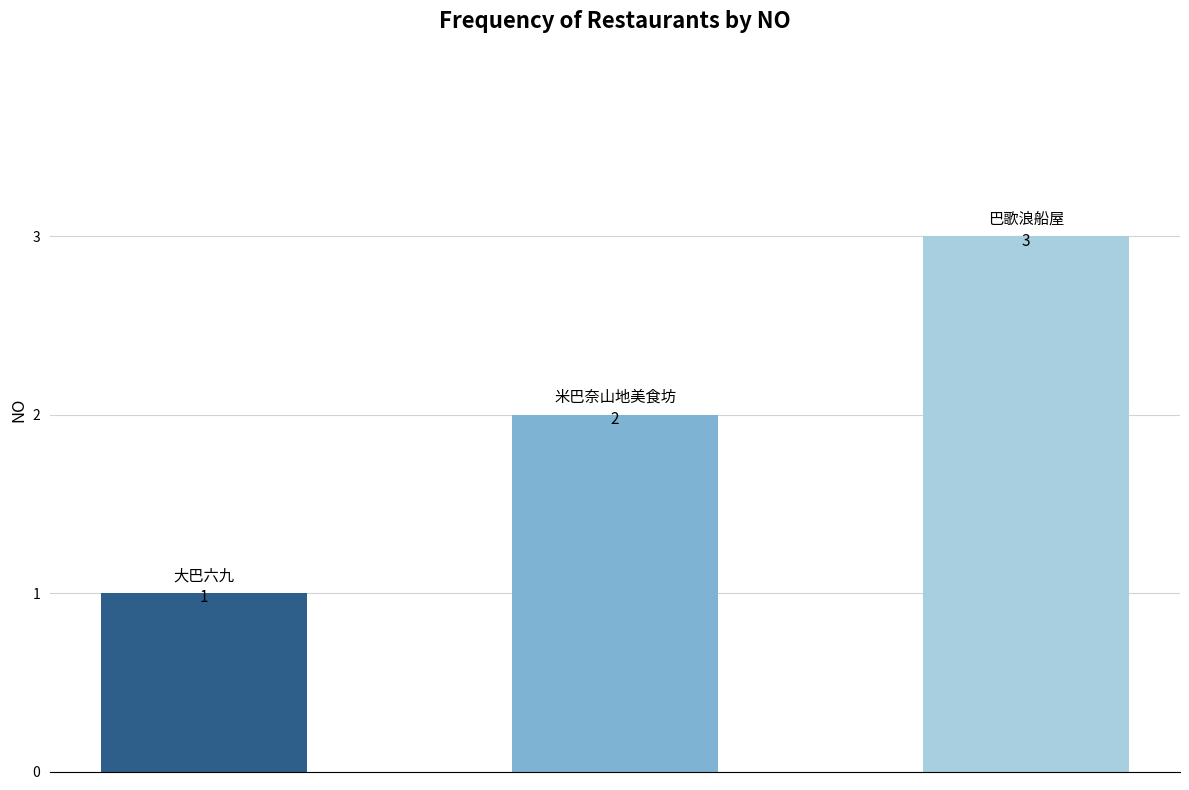

What is the maximum value shown in the chart?

3